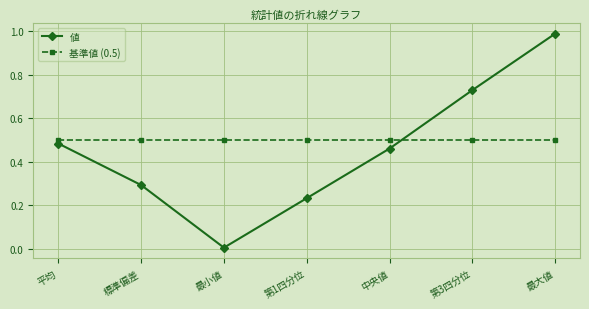

The 値 series shows 0.3 at 標準偏差. True or false?

True